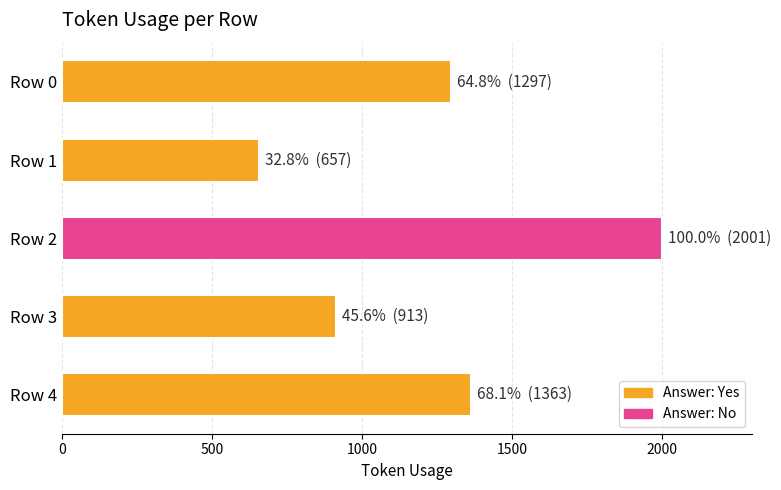

What is the ratio of the value at Row 1 to the value at Row 0?

0.5